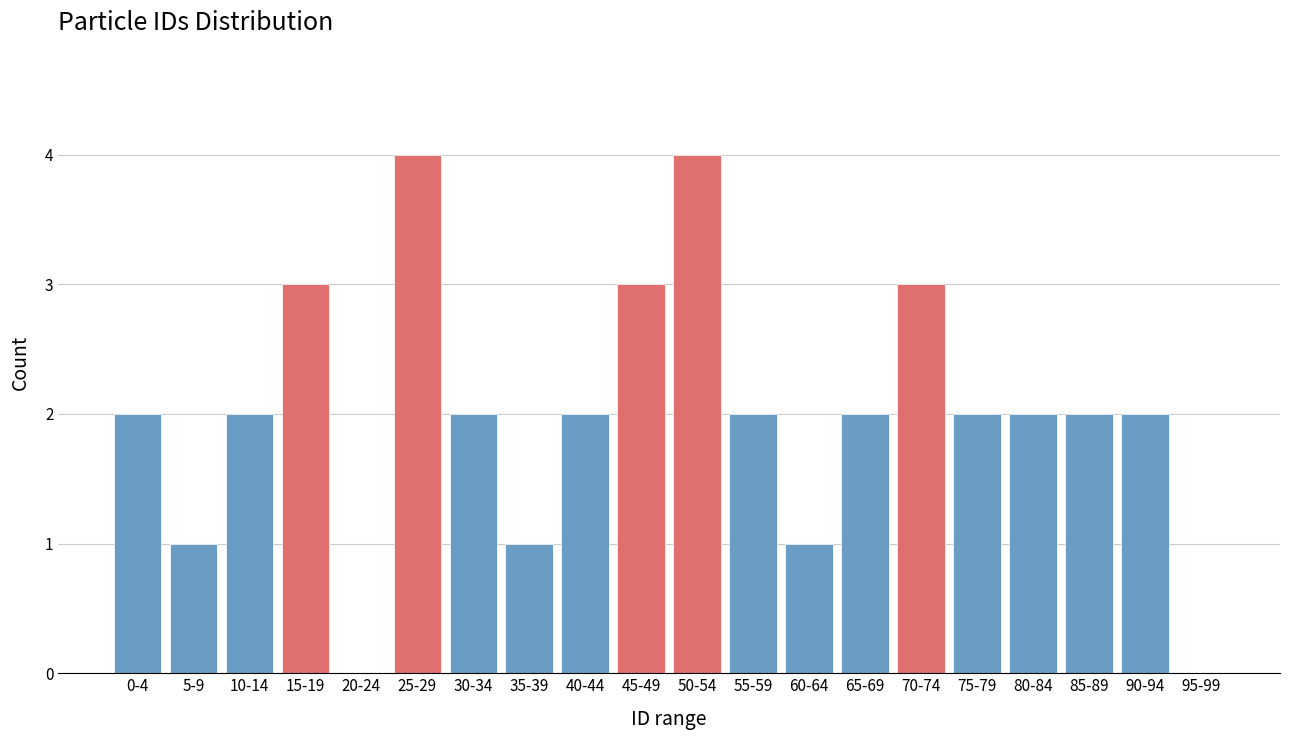

Reading left to right, what are all the values shown in this chart?

0-4=2	5-9=1	10-14=2	15-19=3	20-24=0	25-29=4	30-34=2	35-39=1	40-44=2	45-49=3	50-54=4	55-59=2	60-64=1	65-69=2	70-74=3	75-79=2	80-84=2	85-89=2	90-94=2	95-99=0